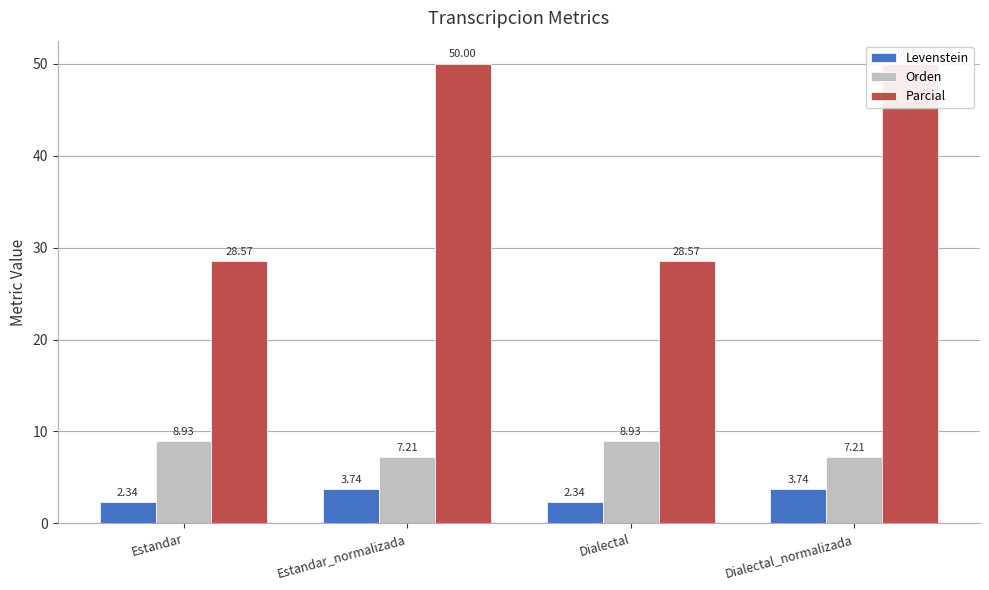

The Parcial series shows 87.4 at Estandar_normalizada. True or false?

False